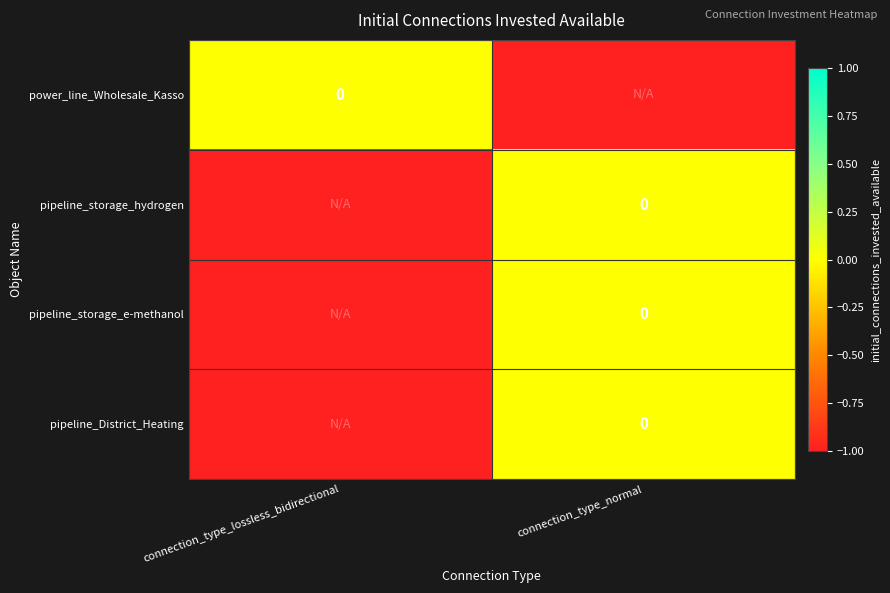

The pipeline_District_Heating series shows 0 at connection_type_normal. True or false?

True